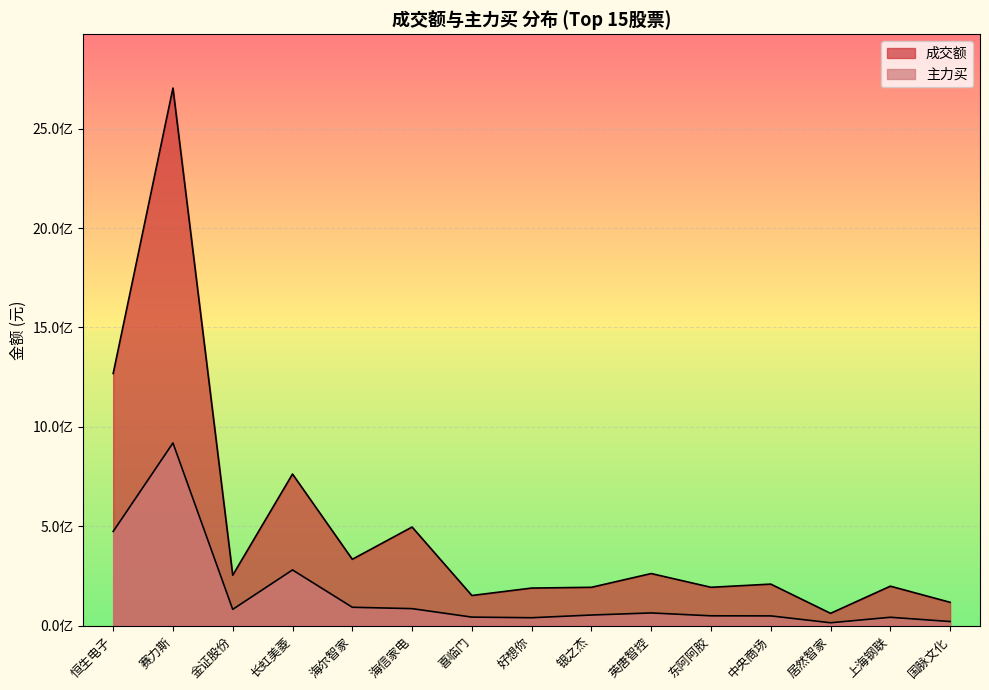

What is the sum of all 主力买 values?

2314369170